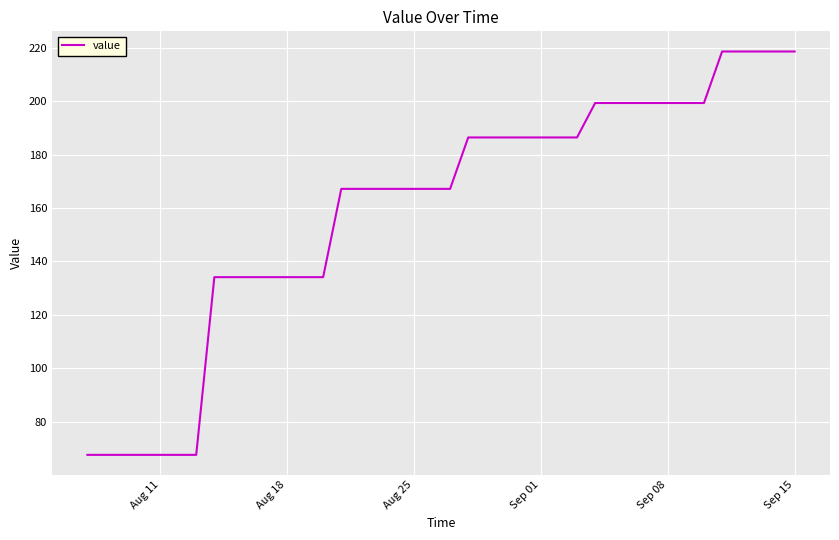

What is the smallest value displayed?

67.6